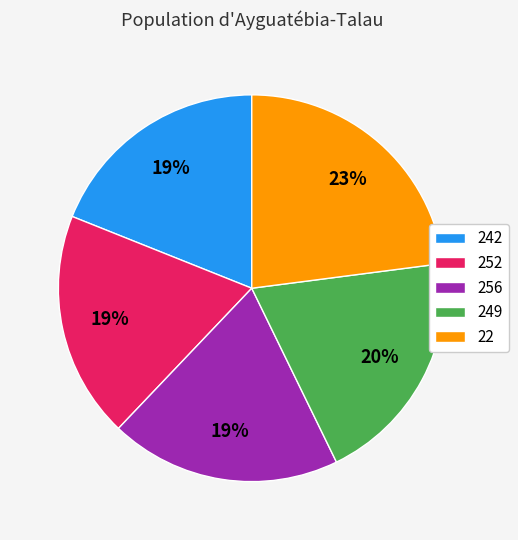

To the nearest percent, what is the combined percentage of 256 and 252?

38%